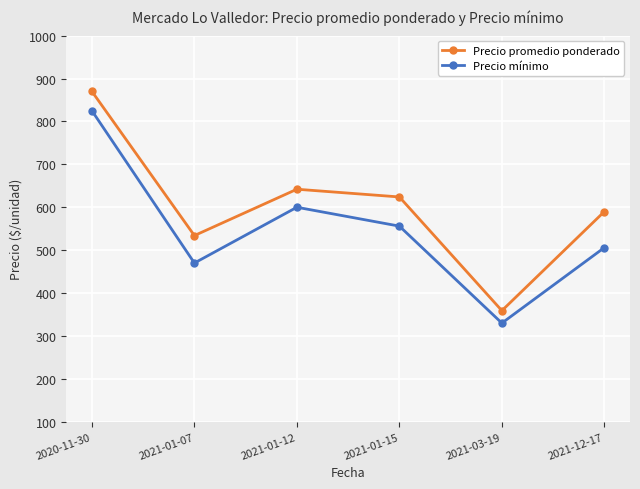

Which series changed the most between 2021-01-07 and 2021-01-12?

Precio mínimo